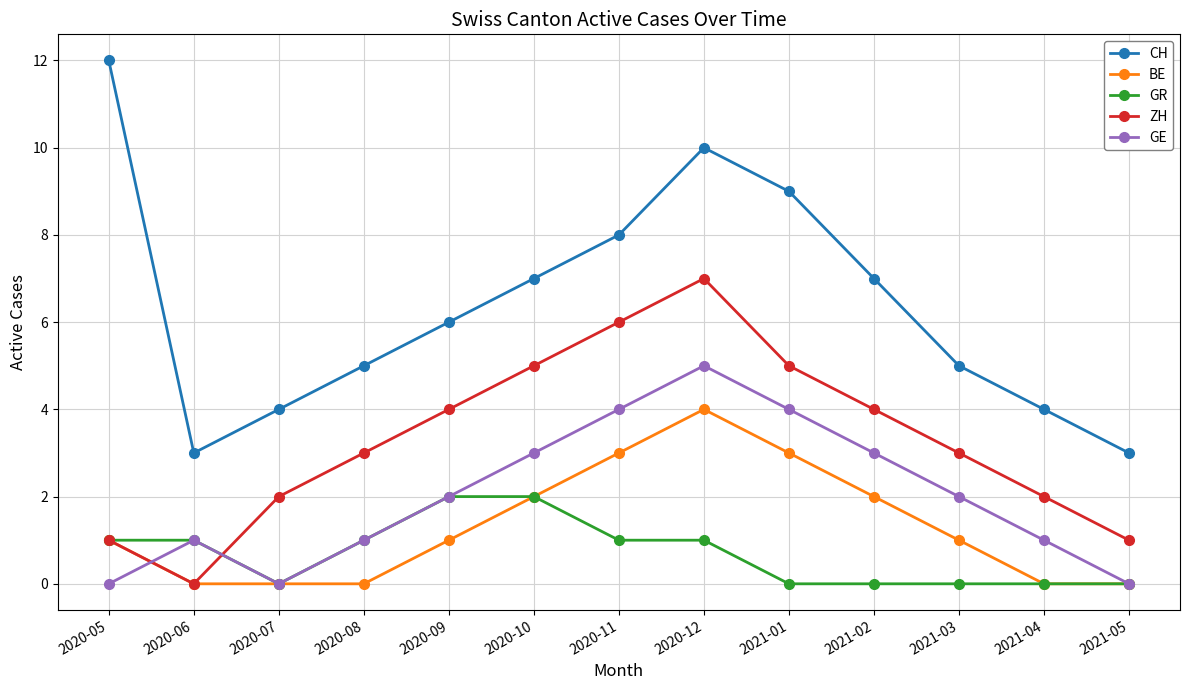

What position from the right is 2020-08?

10